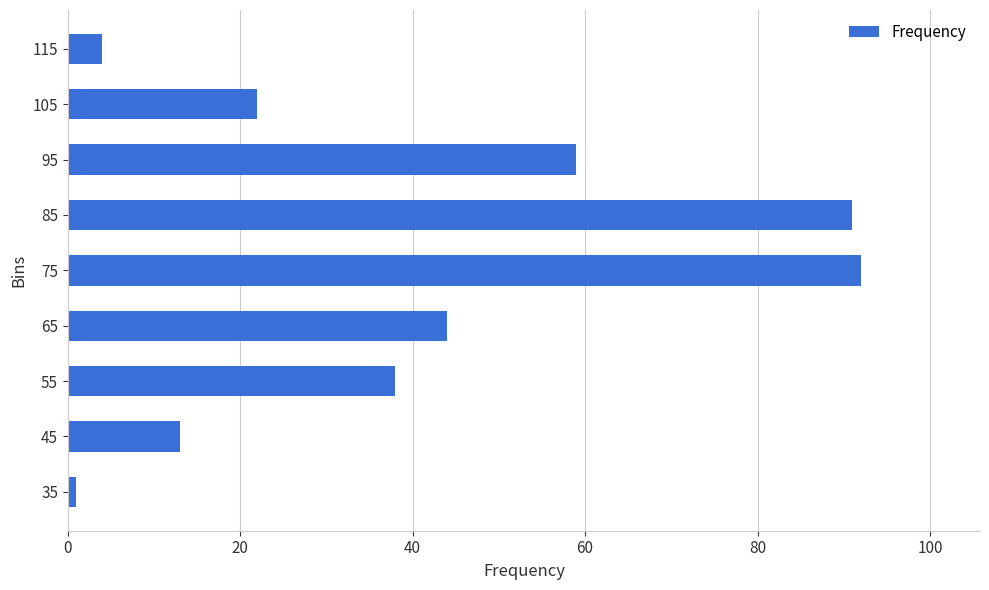

What is the sum of all values?

364